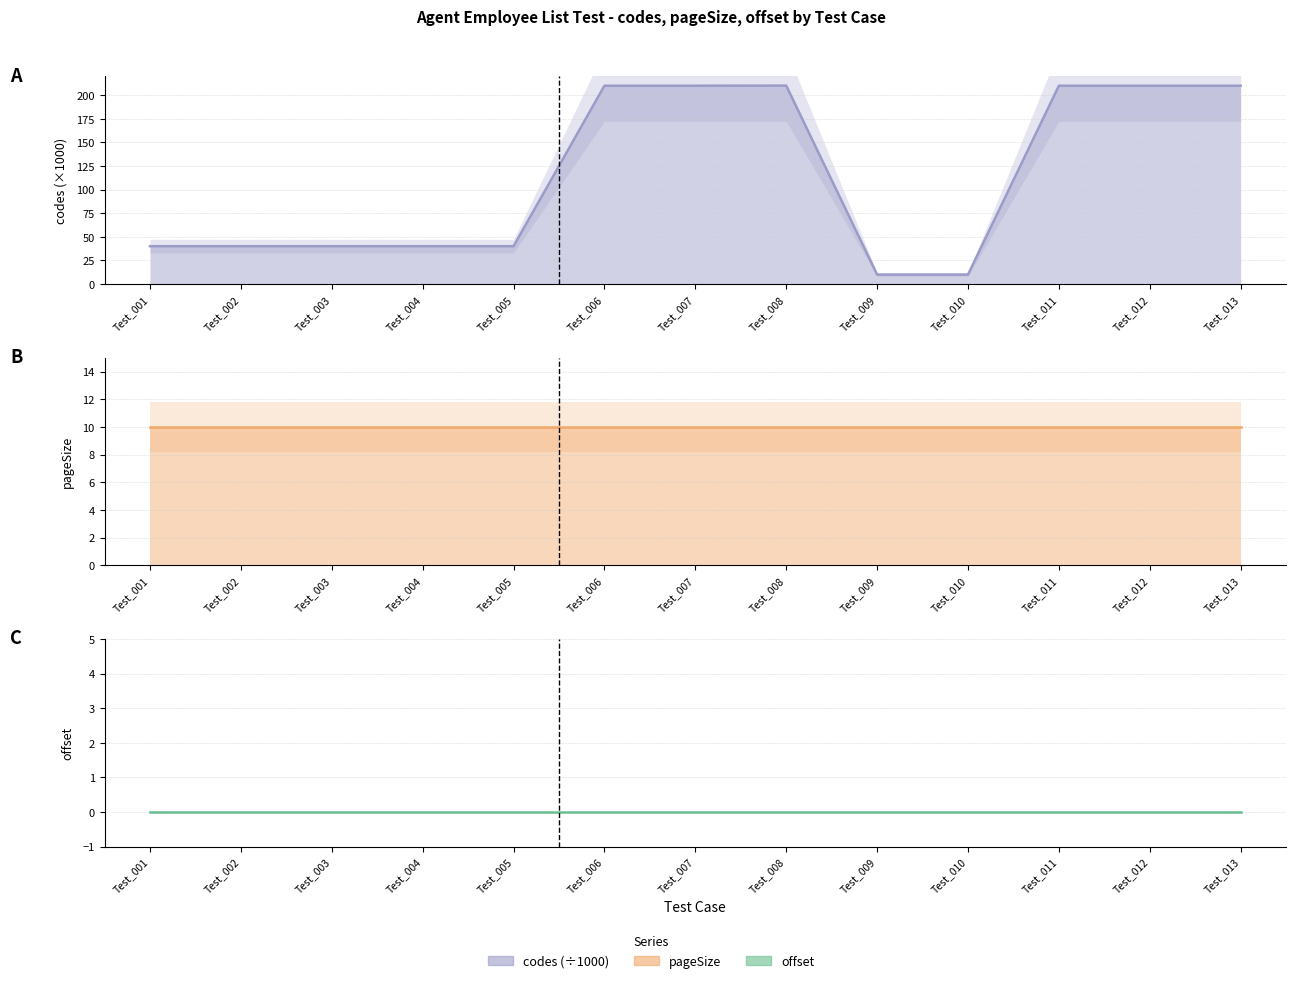

At which label is pageSize closest to 10?

Test_001